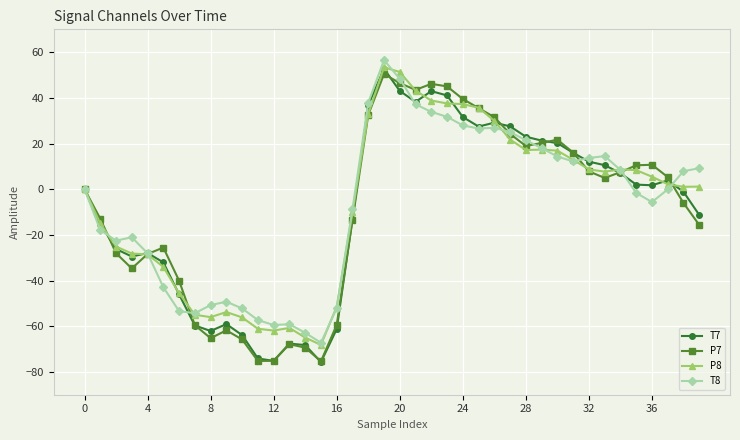

What is the highest value of the T8 series?

56.5